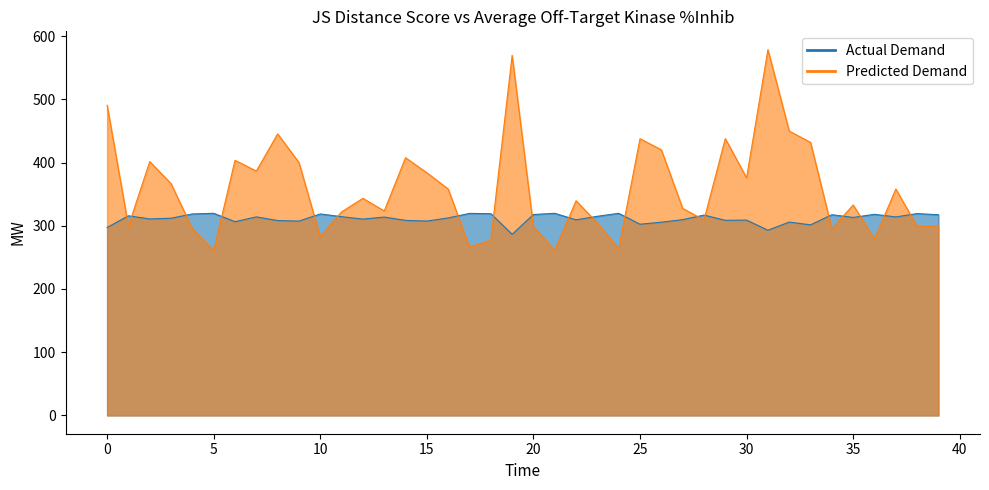

What is the value of the Average off-target kinase %inhib point at the 37th from the left?

278.9